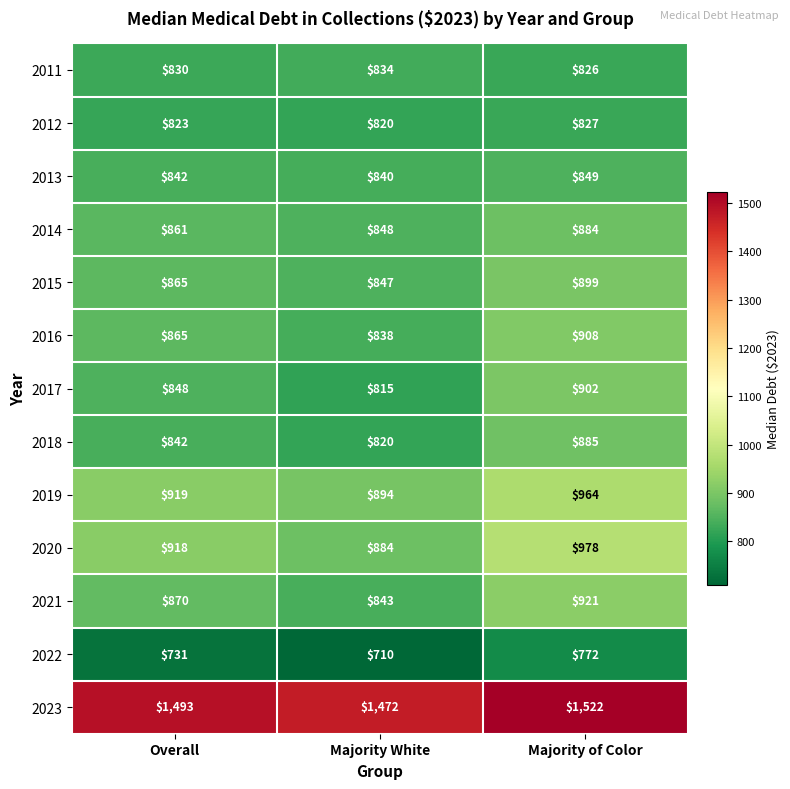

What is the difference between the maximum and minimum values in the 2018 series?

65